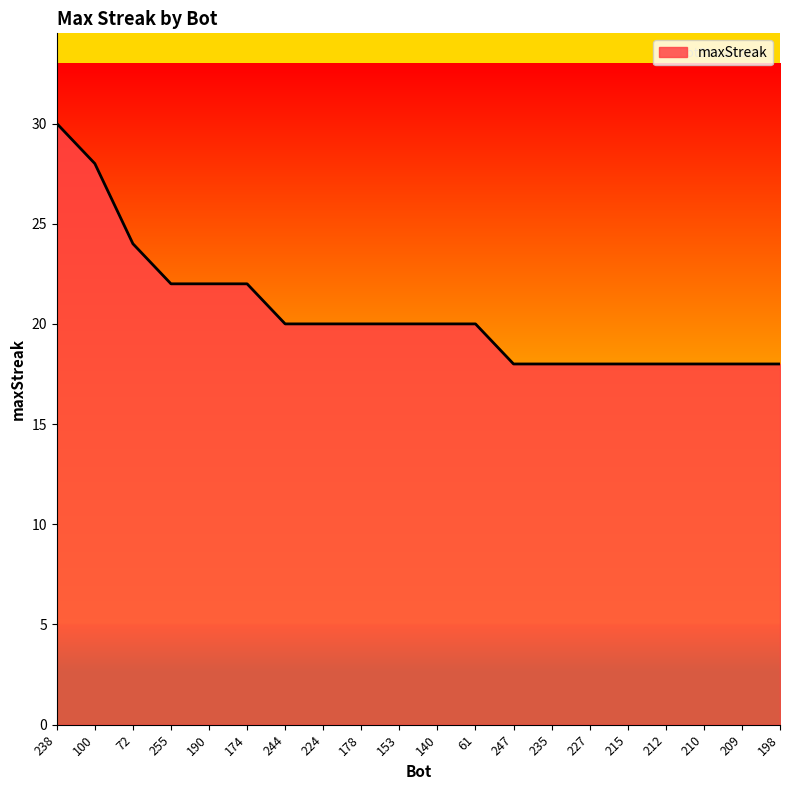

What is the difference between the second highest and minimum values?

10